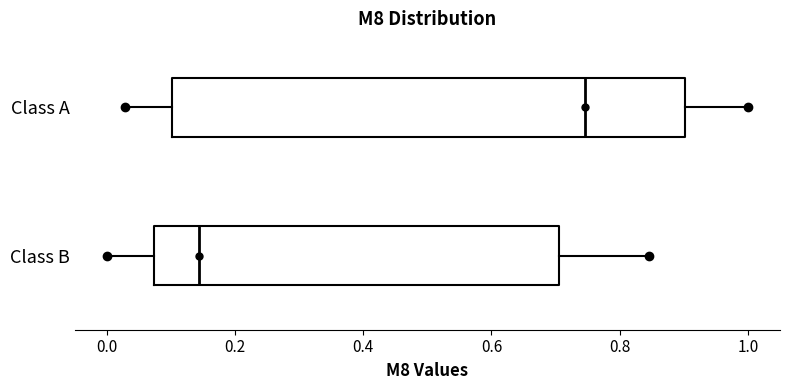

Reading bottom to top, read every box against the x-axis: the position of its median line, the range the box covers, and the ends of its whiskers. The values are not printed on the chart, so give them approximately, as read against the axis.

Class B: median 0.14, box 0.08 to 0.70, whiskers 0.00 to 0.84
Class A: median 0.74, box 0.10 to 0.90, whiskers 0.02 to 1.00